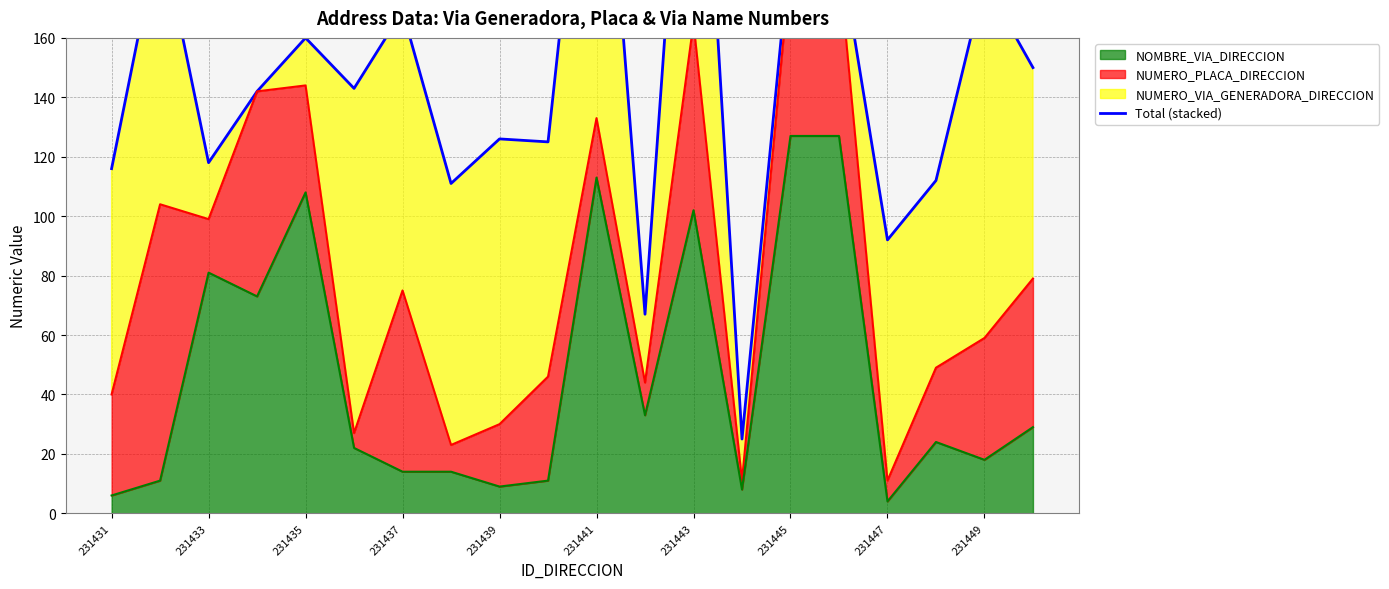

What is the maximum value for NOMBRE_VIA_DIRECCION?

127